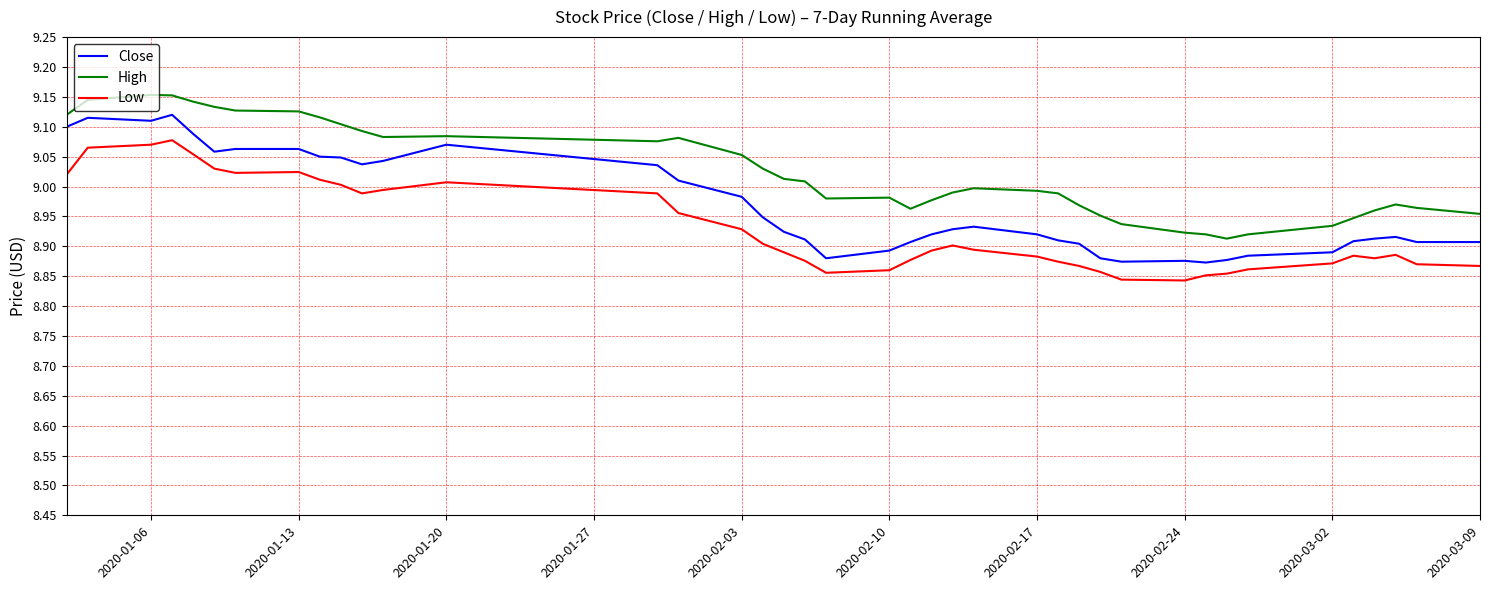

In High, how many points are higher than both neighbors (excluding endpoints)?

6